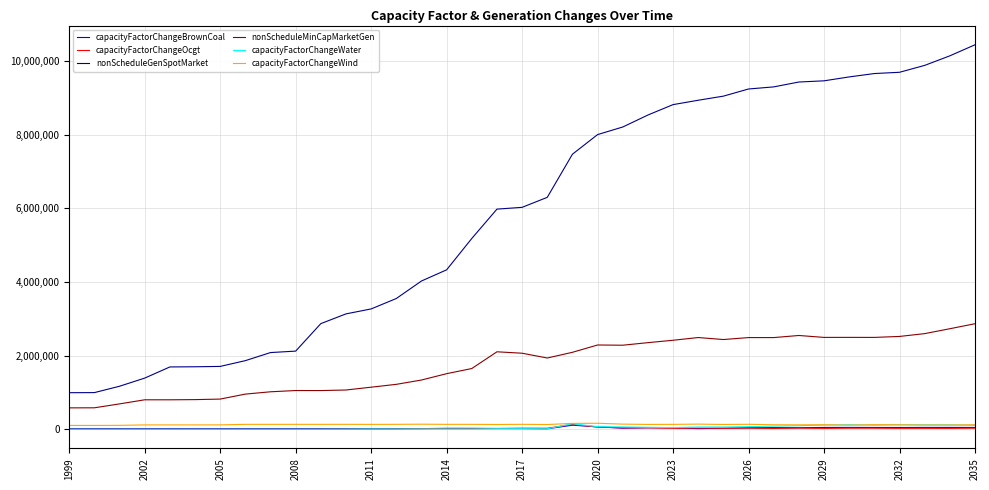

Which series has the largest total across all categories?

nonScheduleGenSpotMarket